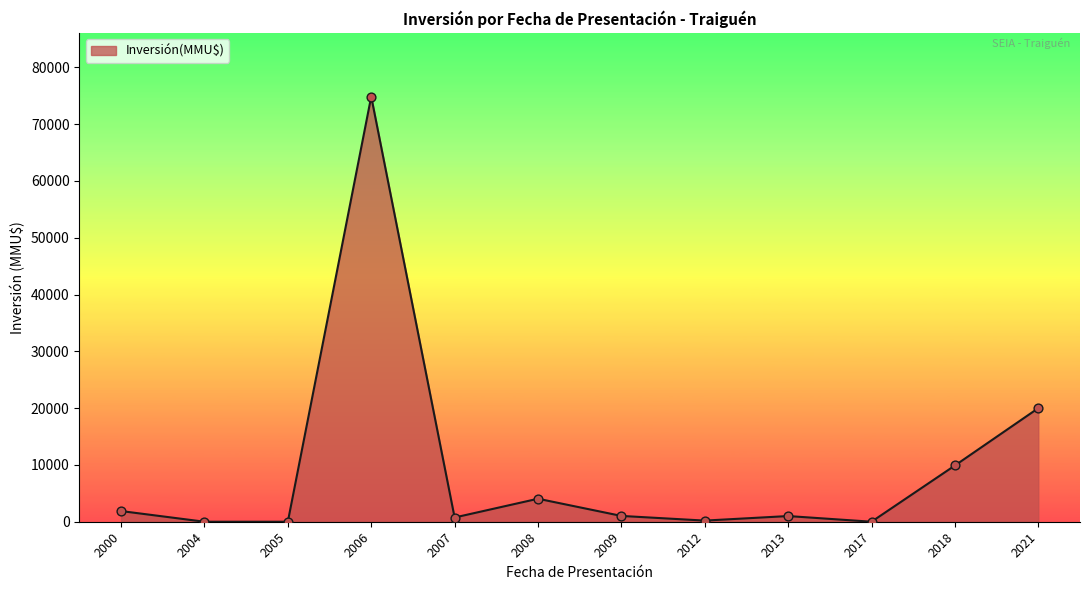

What is the ratio of the value at 2008 to the value at 2018?

0.4